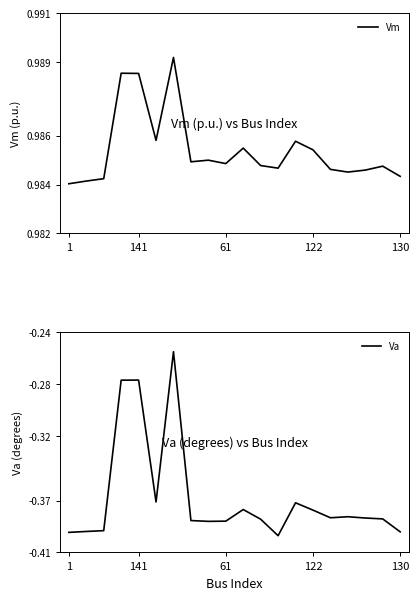

Which series has the largest range (max minus min)?

Va